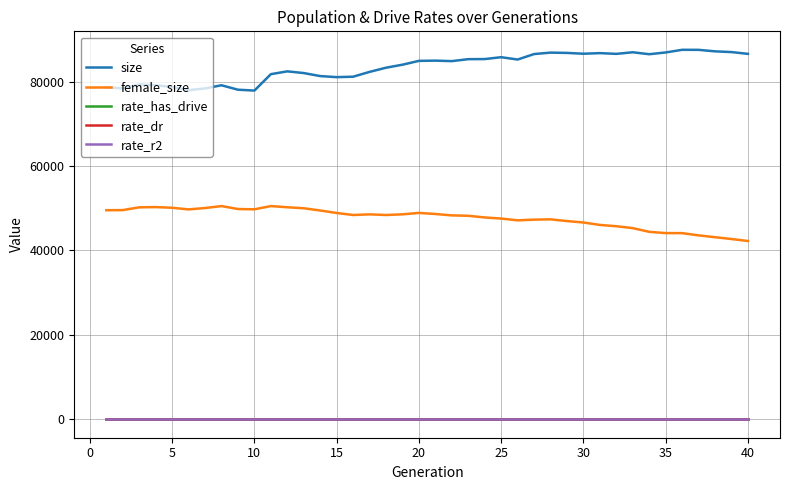

Which series has the largest total across all categories?

size